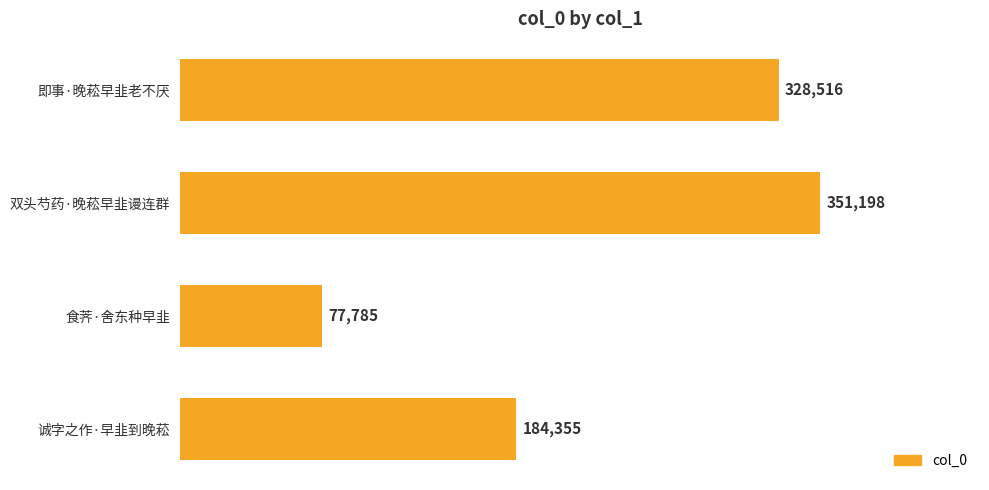

What is the average value?

235464